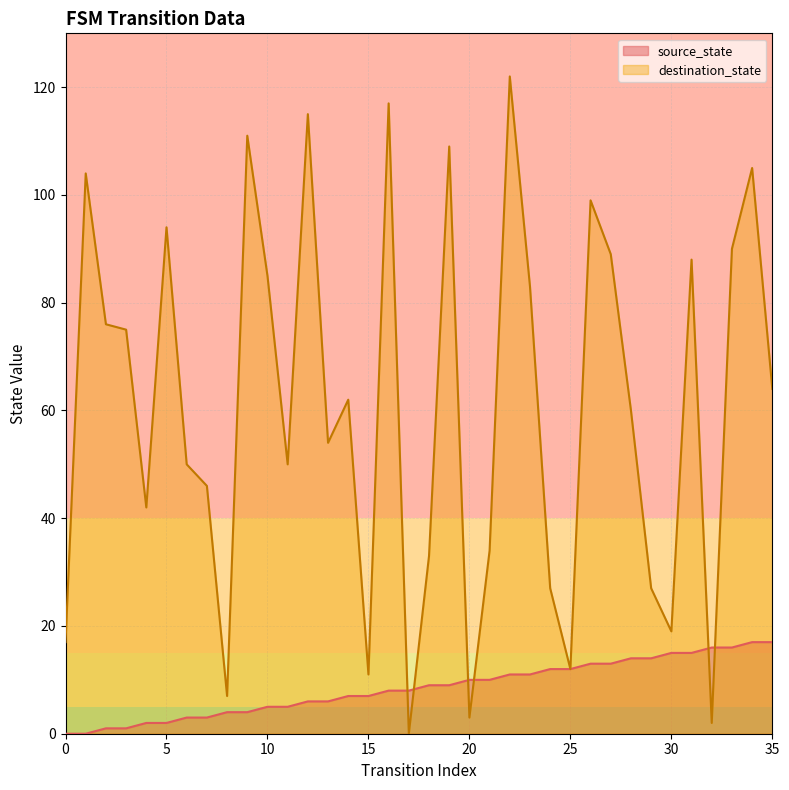

What is the maximum value shown in the chart?

122